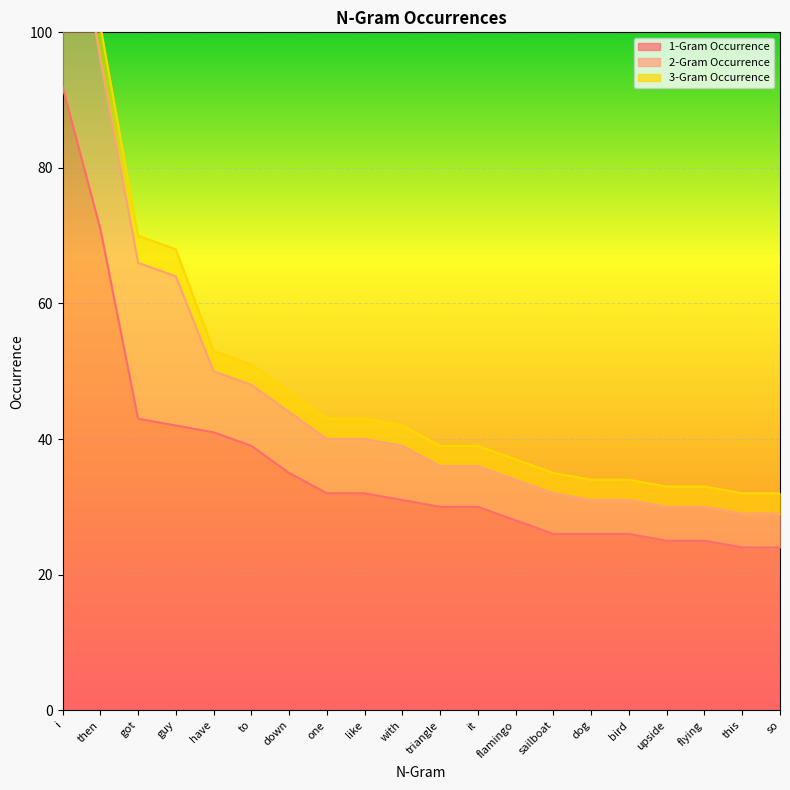

At which label is 1-Gram Occurrence closest to 58?

then